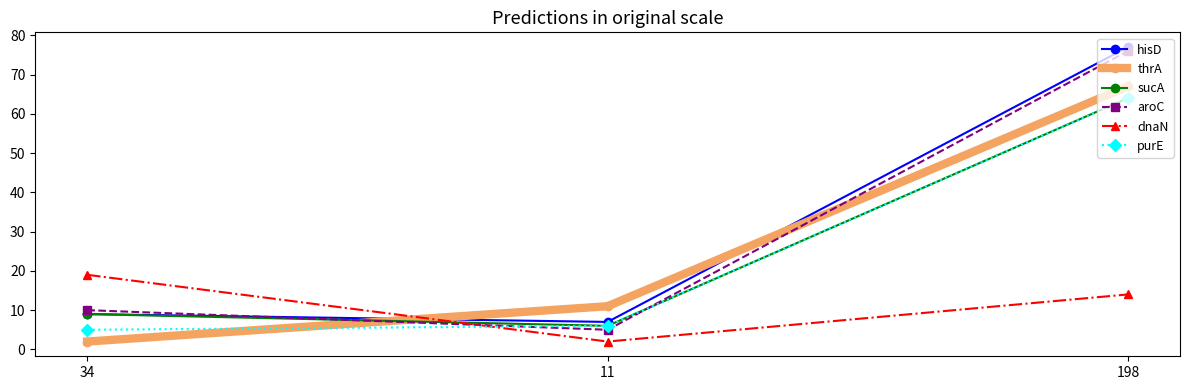

What is the value of the aroC point at the 2nd from the left?

5